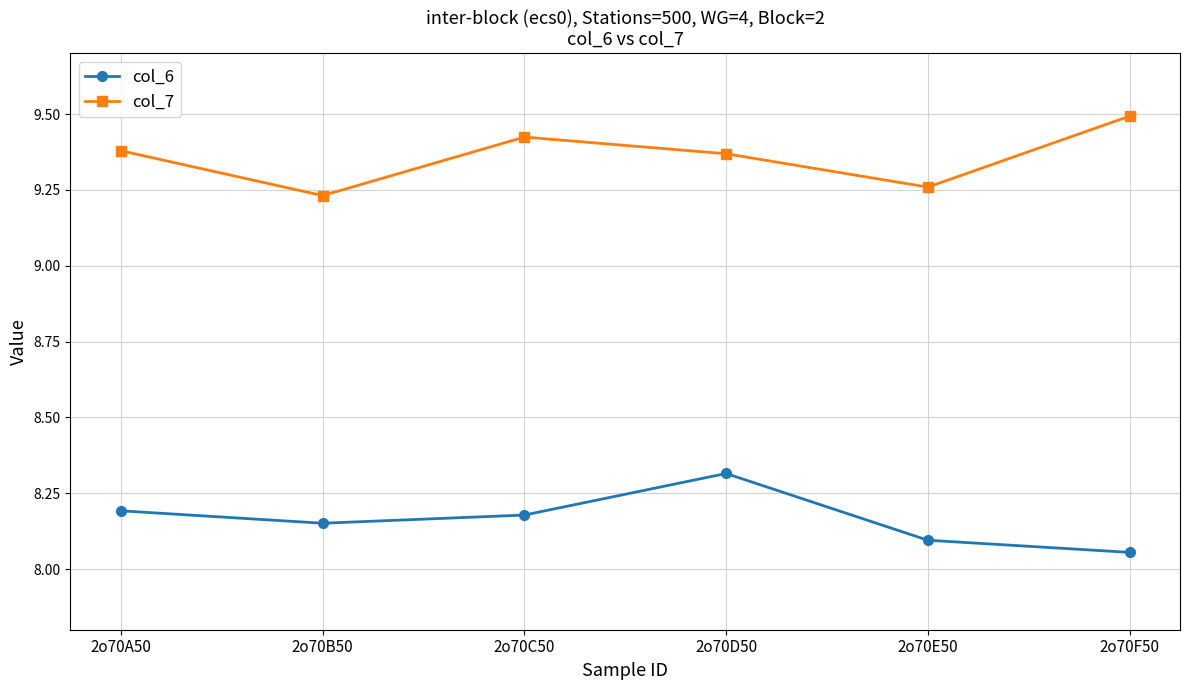

The col_6 series shows 10.9 at 2o70A50. True or false?

False